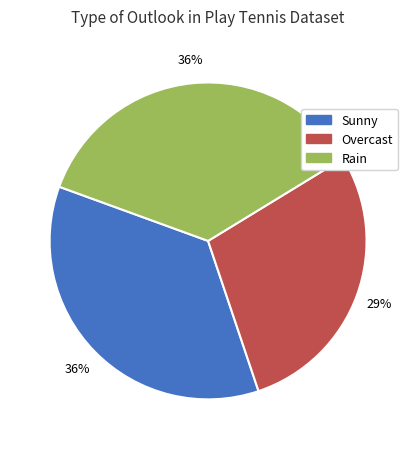

True or false: Rain accounts for 25% of the total.

False